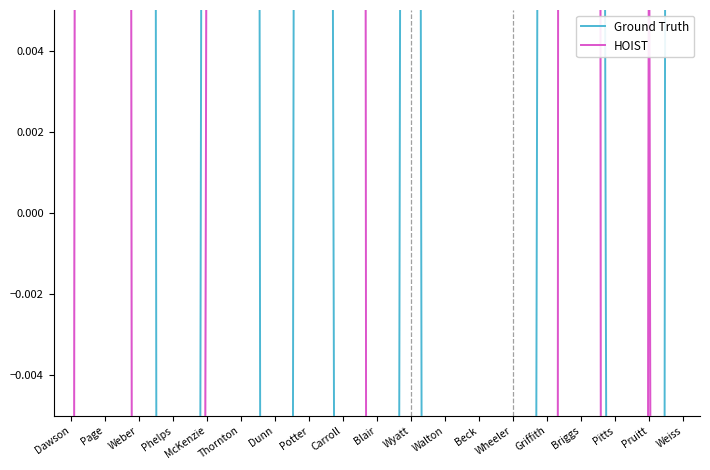

What are all the series names shown in the legend?

Ground Truth, HOIST